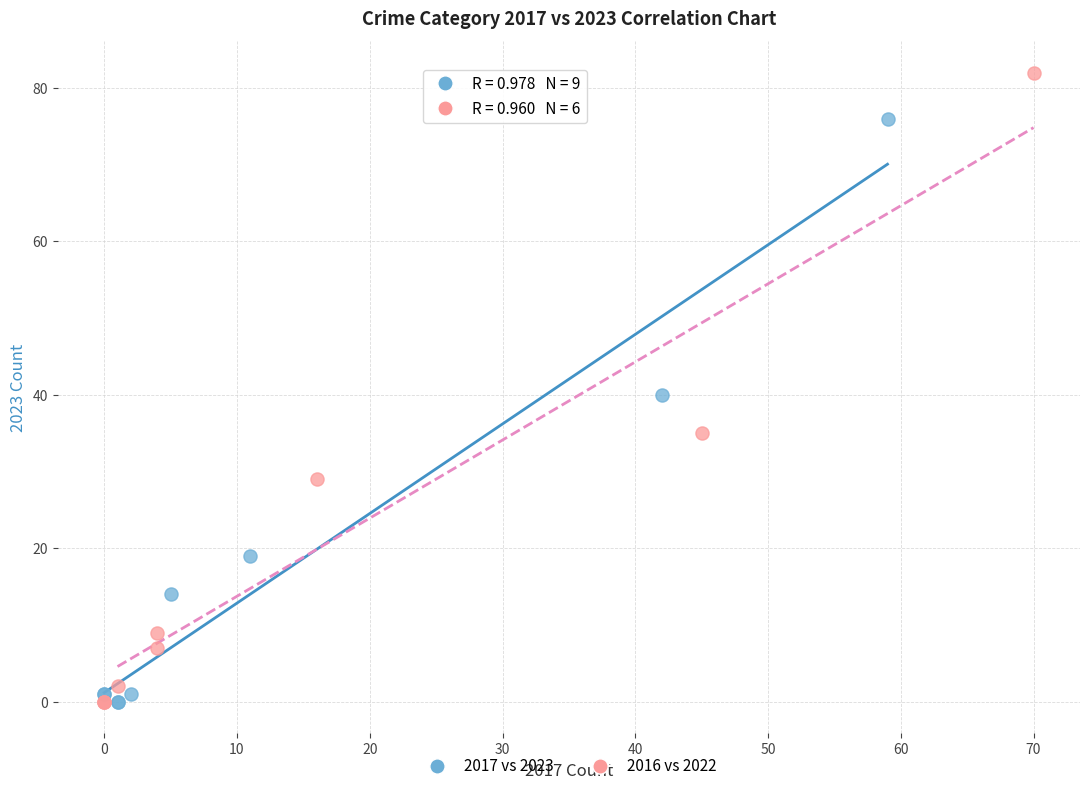

Which series has the widest spread of Y values?

2016 vs 2022